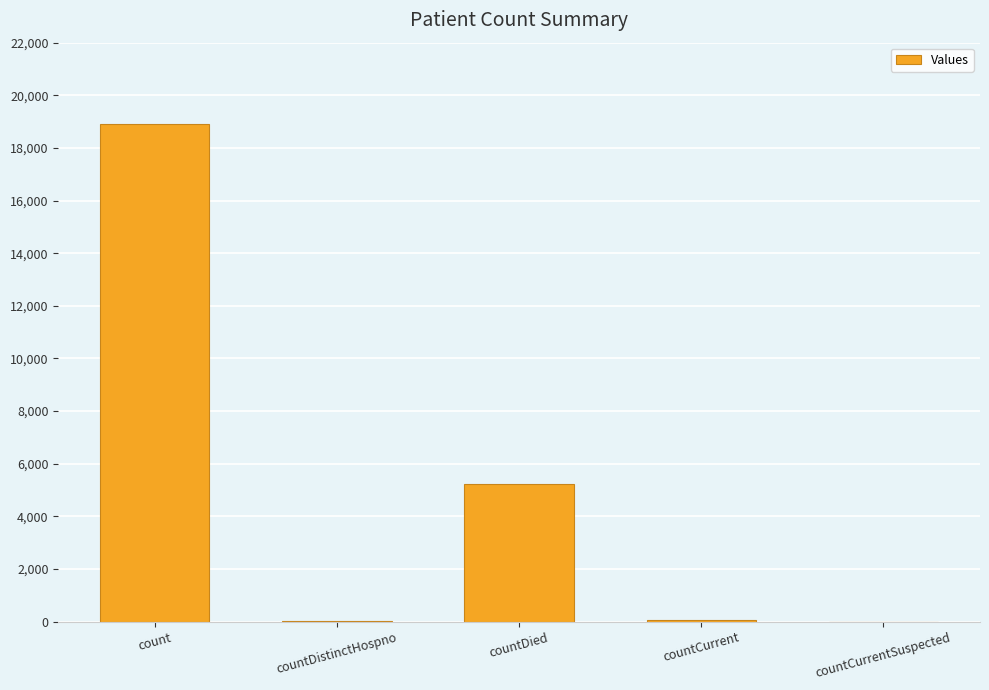

The chart shows a value of 7779 at countCurrentSuspected. True or false?

False